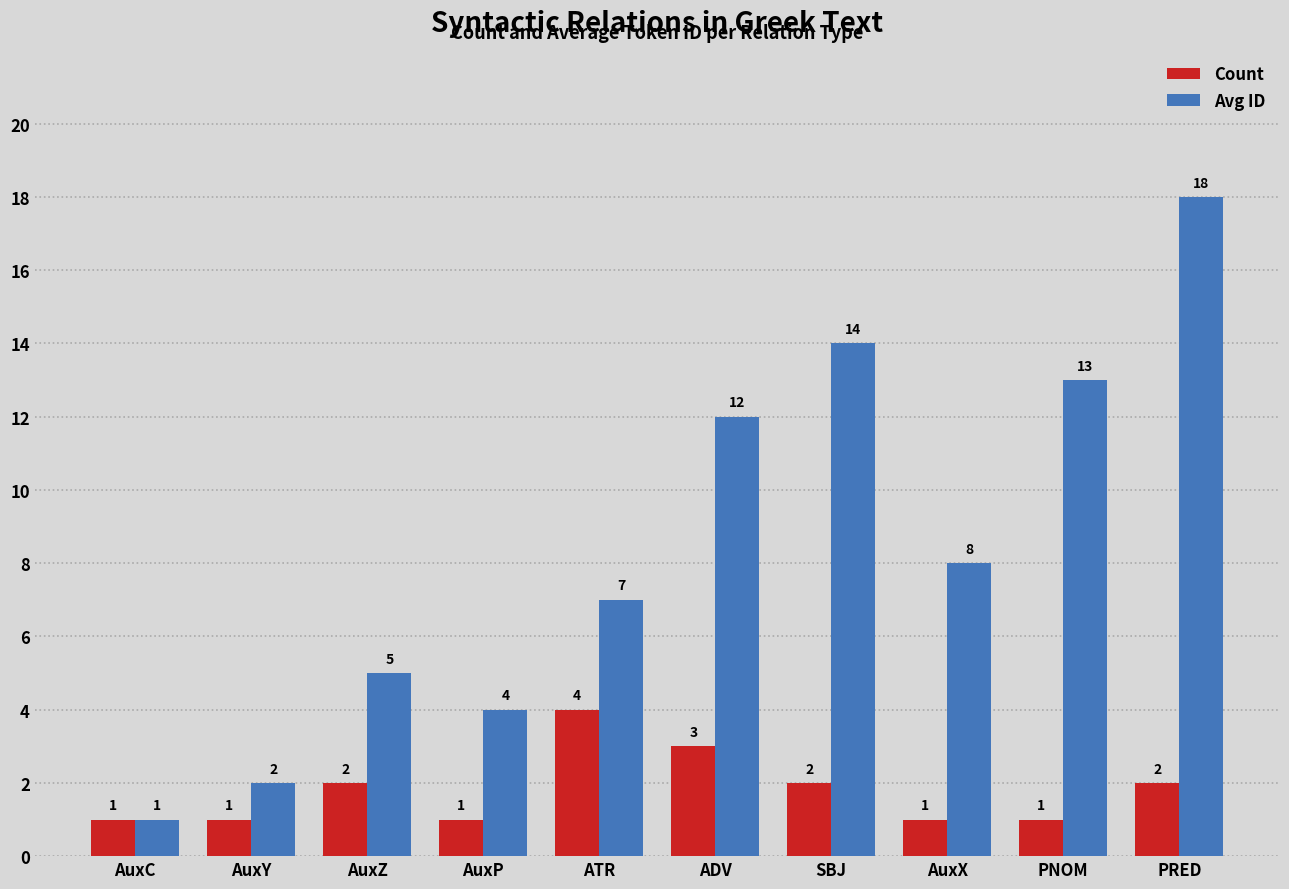

Between ADV and SBJ, which series saw the biggest shift?

Avg ID